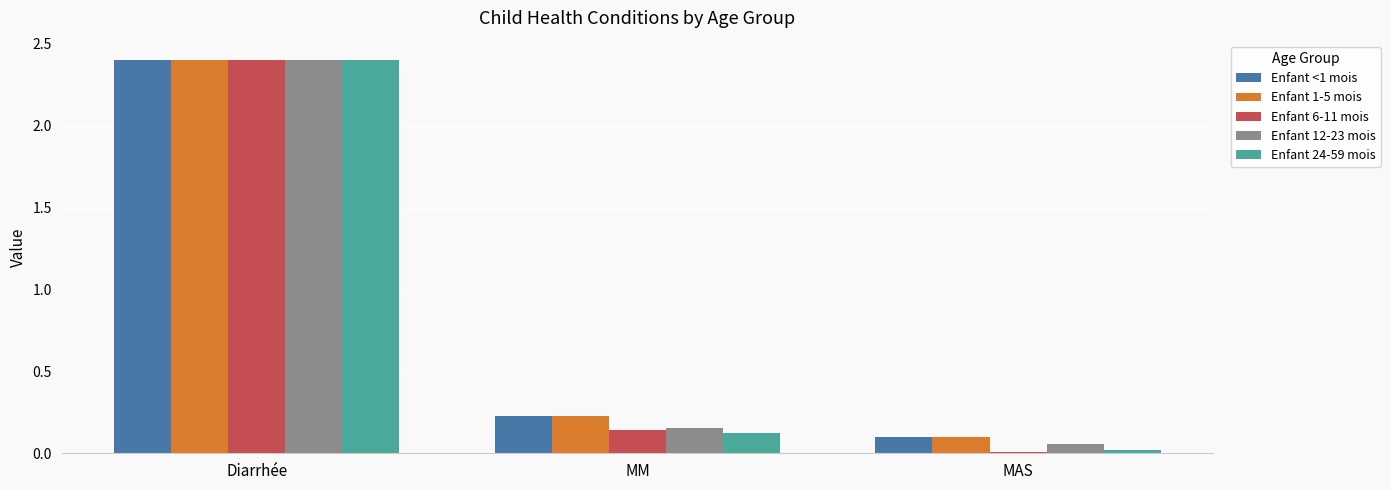

At which category does the chart reach its peak across all series?

Diarrhée